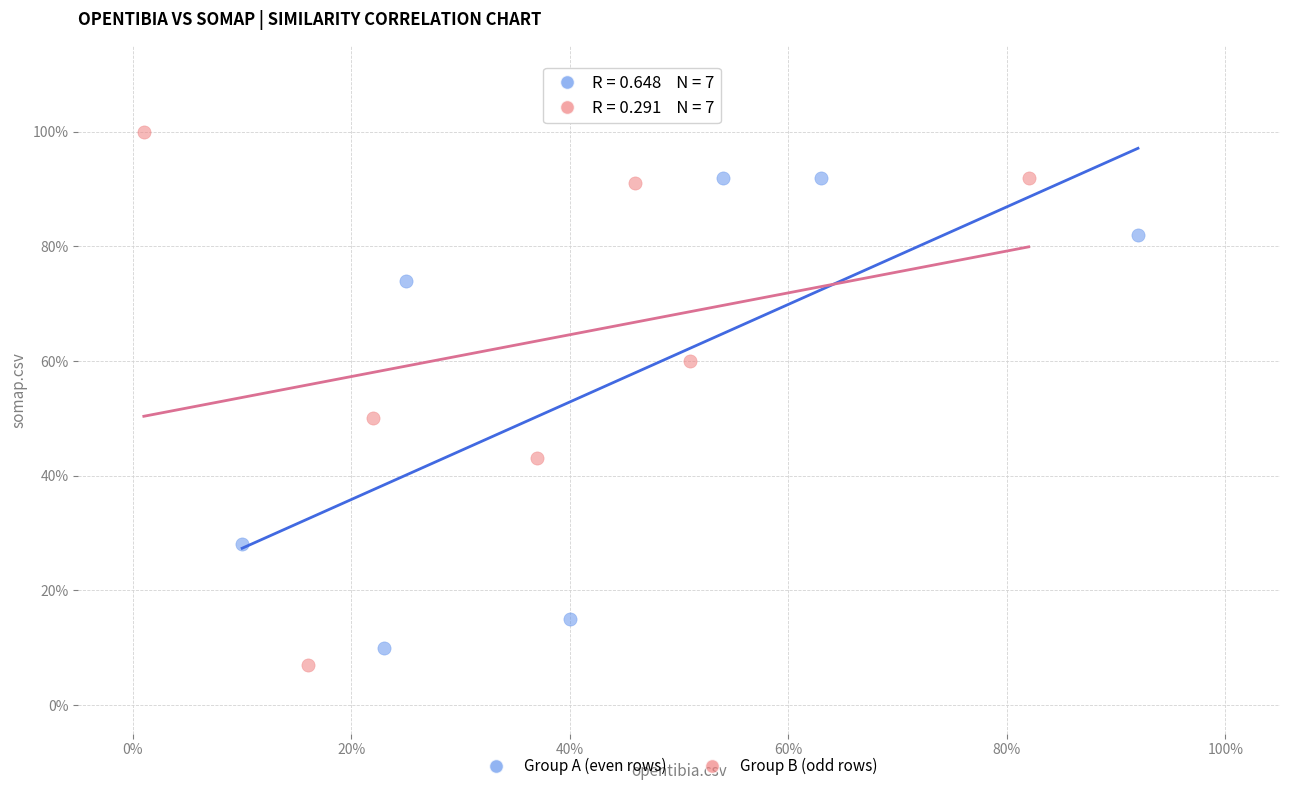

What are all the series names shown in the legend?

Group A (even rows), Group B (odd rows)